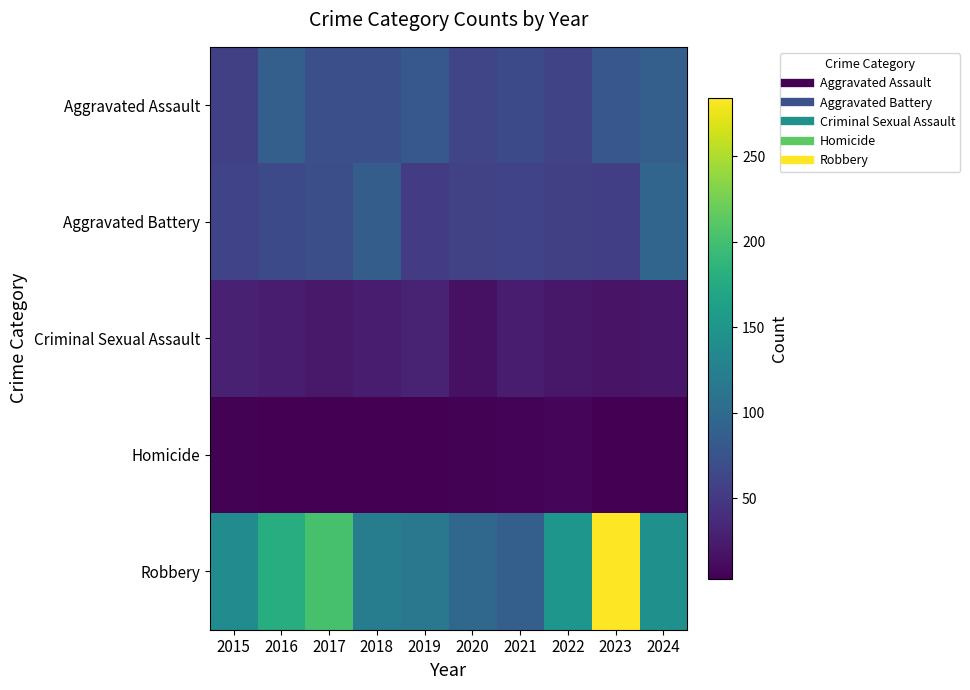

Reading left to right, transcribe all the data shown in this chart.

Aggravated Assault: 2015=56	2016=88	2017=72	2018=72	2019=80	2020=62	2021=66	2022=61	2023=79	2024=88
Aggravated Battery: 2015=60	2016=66	2017=71	2018=86	2019=53	2020=57	2021=60	2022=56	2023=55	2024=95
Criminal Sexual Assault: 2015=29	2016=26	2017=22	2018=24	2019=31	2020=16	2021=26	2022=21	2023=18	2024=20
Homicide: 2015=5	2016=4	2017=4	2018=4	2019=4	2020=5	2021=6	2022=7	2023=3	2024=3
Robbery: 2015=139	2016=178	2017=202	2018=121	2019=116	2020=97	2021=88	2022=151	2023=284	2024=144